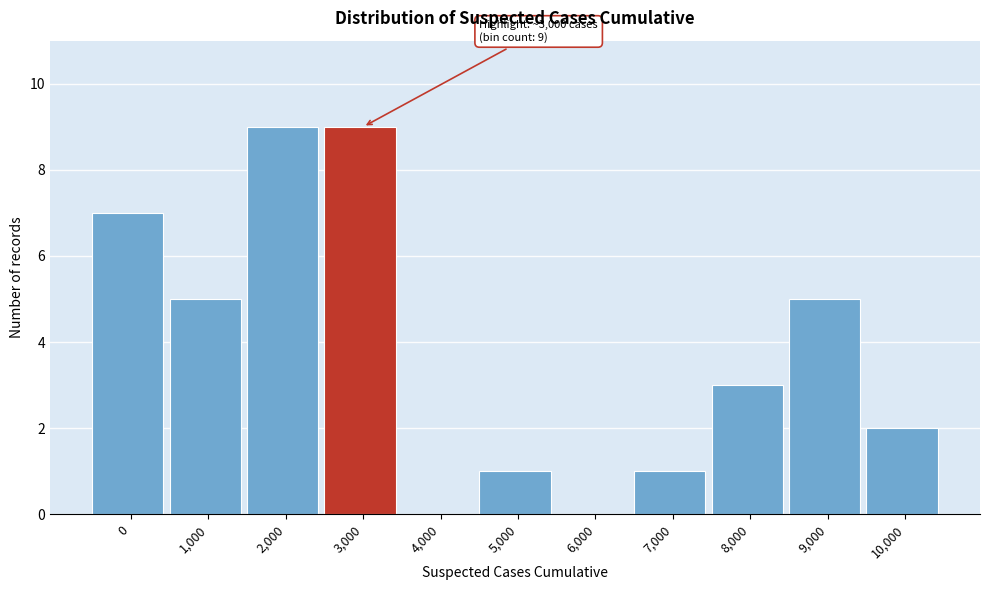

Reading right to left, what are all the values shown in this chart?

10,000=2	9,000=5	8,000=3	7,000=1	6,000=0	5,000=1	4,000=0	3,000=9	2,000=9	1,000=5	0=7